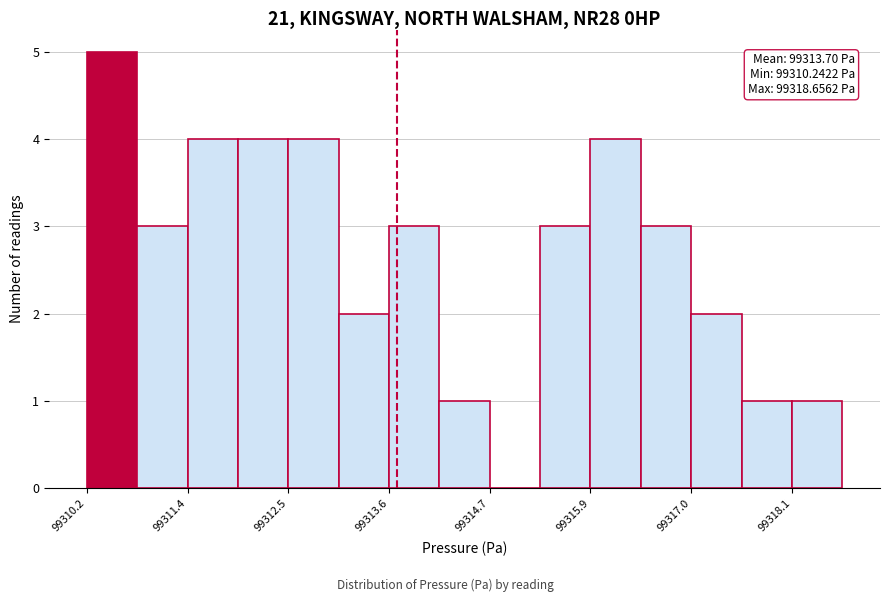

Read against the x-axis, roughly where is the centre of the tallest bar?

99310.6